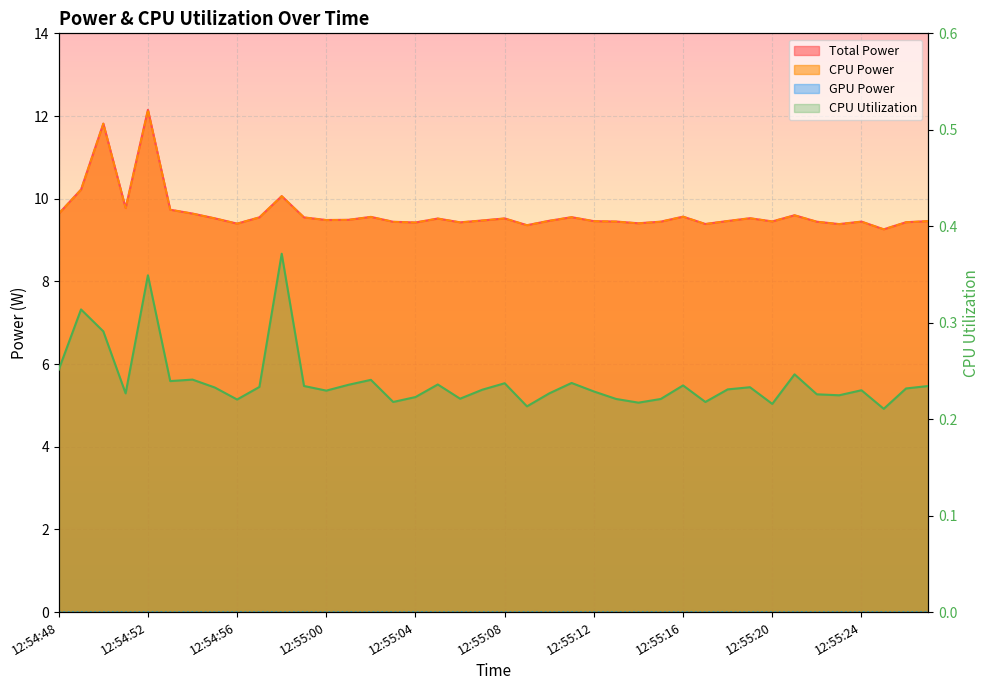

Which series changed the most between 12:55:20 and 12:55:25?

Total Power